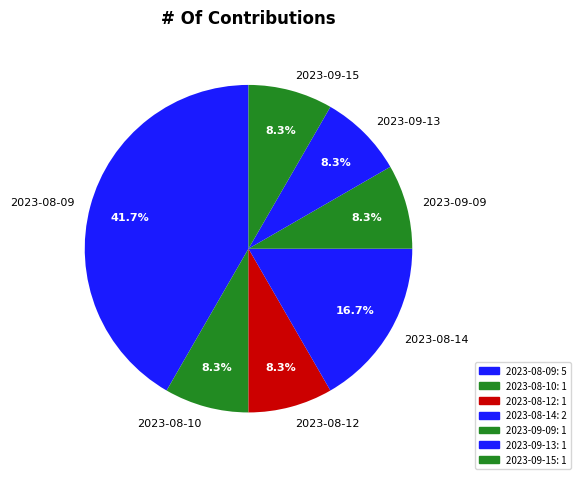

How many segments does this pie chart have?

7